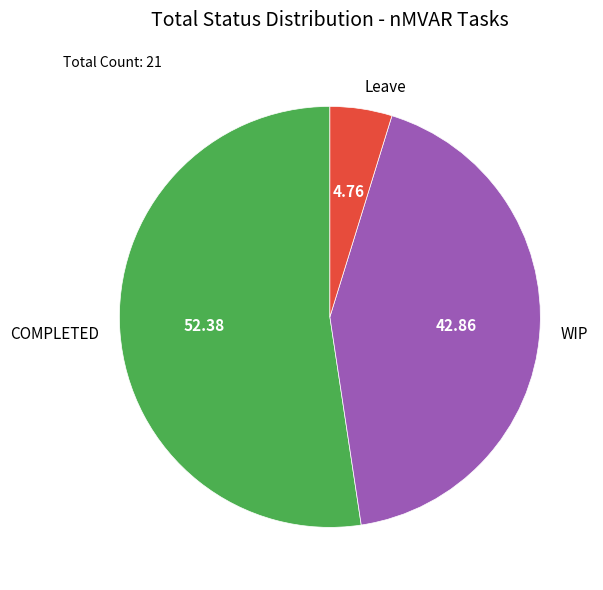

Is the sum of WIP and Leave greater than half?

No